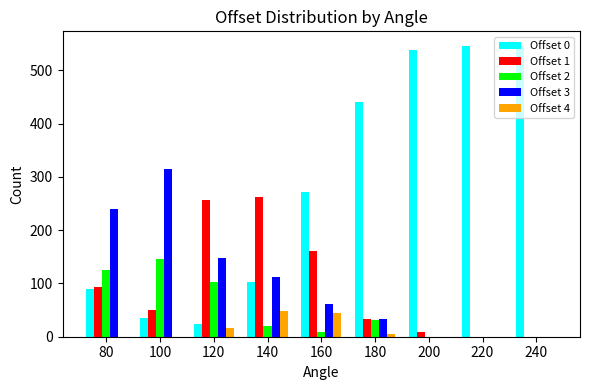

Reading left to right, what are all the values shown in this chart?

Offset 0: 80=89	100=36	120=24	140=103	160=271	180=441	200=538	220=546	240=546
Offset 1: 80=93	100=51	120=256	140=262	160=161	180=34	200=8	220=0	240=0
Offset 2: 80=125	100=145	120=102	140=20	160=9	180=32	200=0	220=0	240=0
Offset 3: 80=239	100=314	120=148	140=113	160=61	180=34	200=0	220=0	240=0
Offset 4: 80=0	100=0	120=16	140=48	160=44	180=5	200=0	220=0	240=0